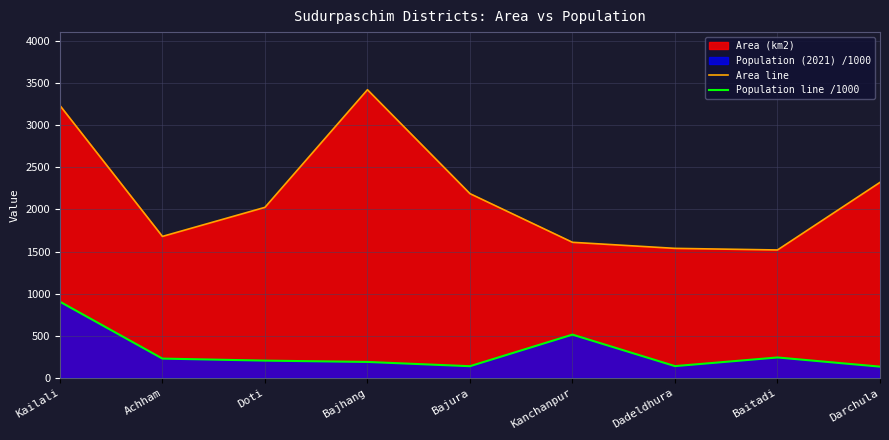

The value of Area line at Darchula is 2322.0. True or false?

True